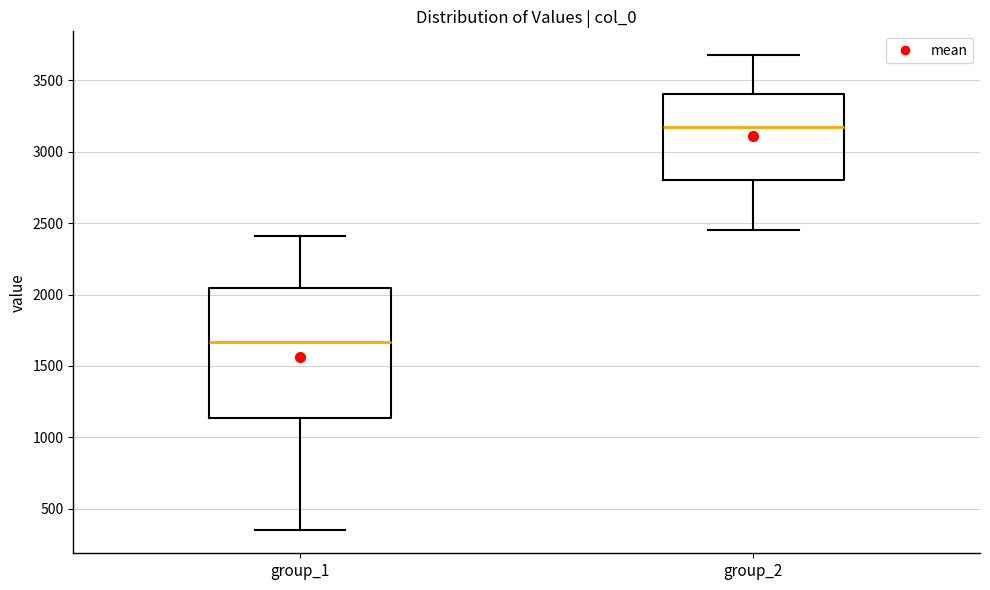

Reading left to right, transcribe this box plot: for each box, give where its median line is, the range the box spans, and where its two whiskers end, as read against the y-axis. The values are not printed on the chart, so give them approximately, as read against the axis.

group_1: median 1650, box 1150 to 2050, whiskers 350 to 2400
group_2: median 3150, box 2800 to 3400, whiskers 2450 to 3700